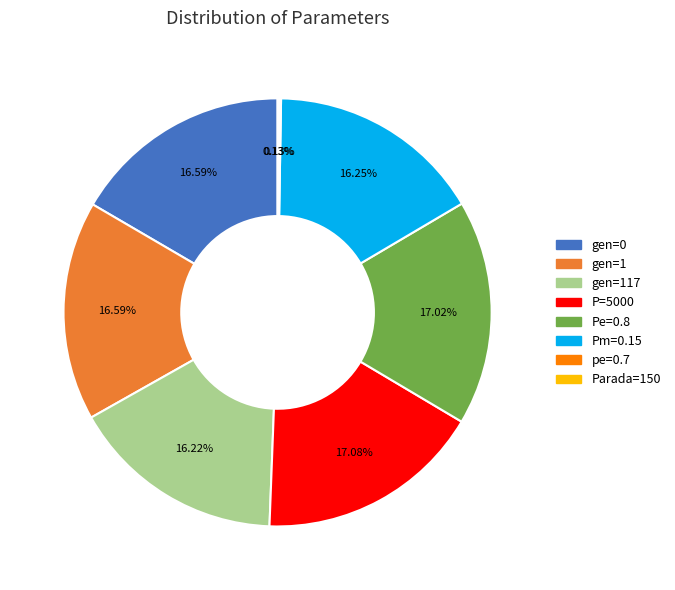

Is there any slice that represents more than half of the pie?

No